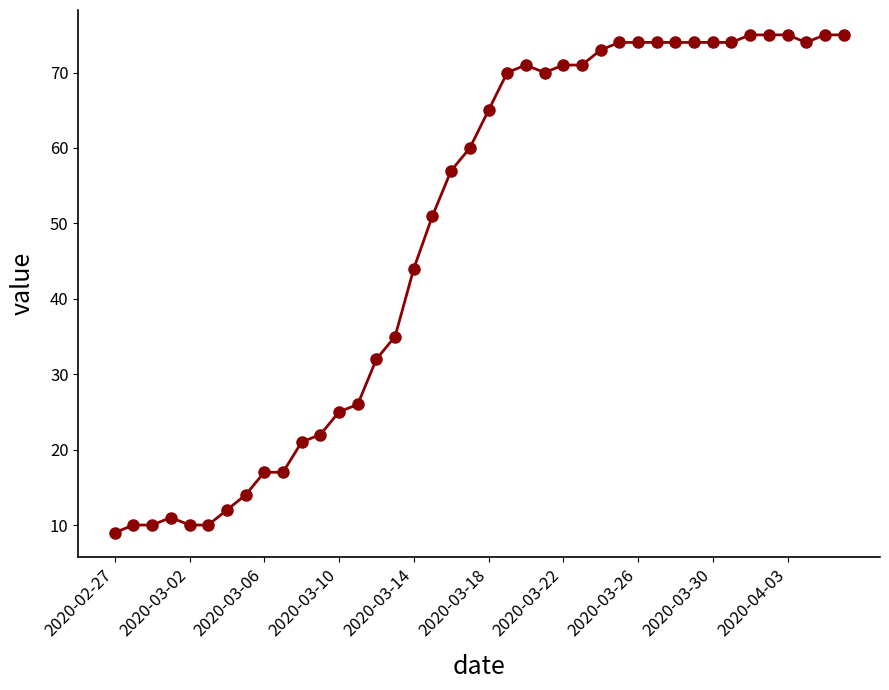

What is the difference between the second highest and minimum values?

66